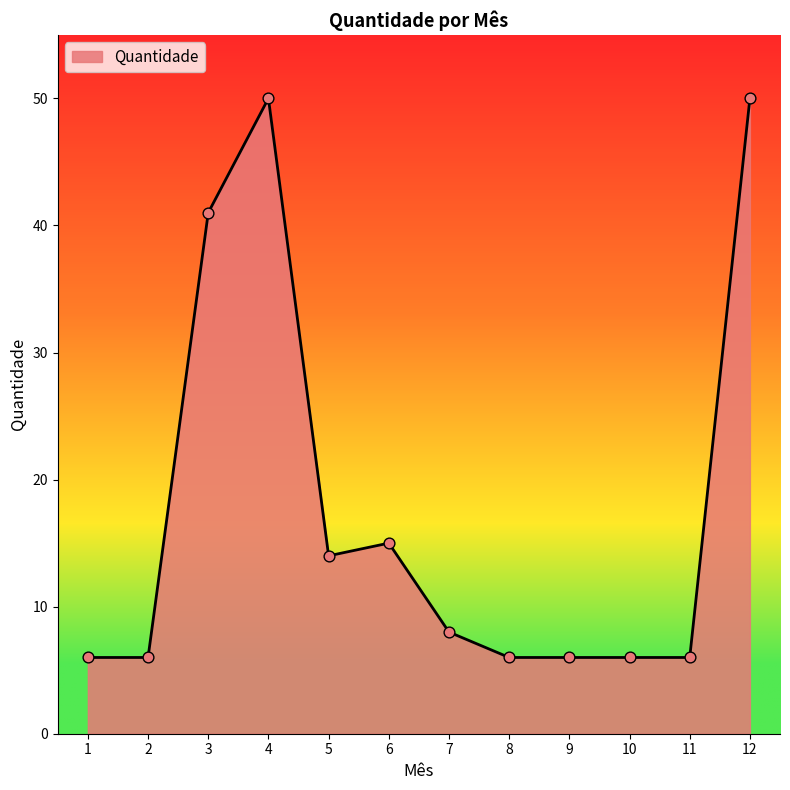

What is the ratio of the value at 7 to the value at 10?

1.3